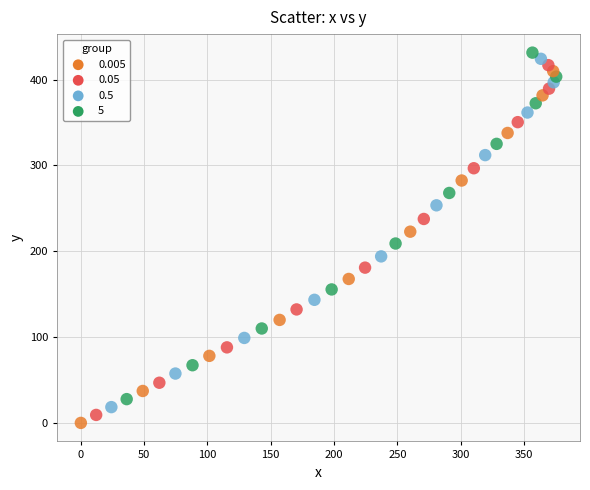

What is the range of Y values (max minus min)?

431.4